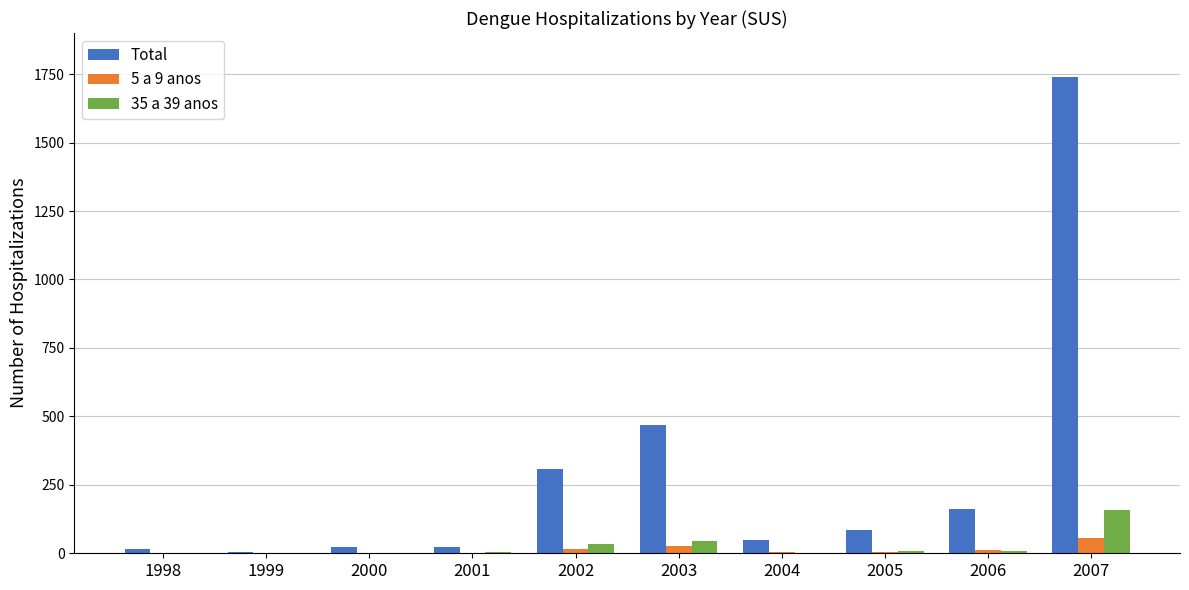

What is the average value of the Total series?

288